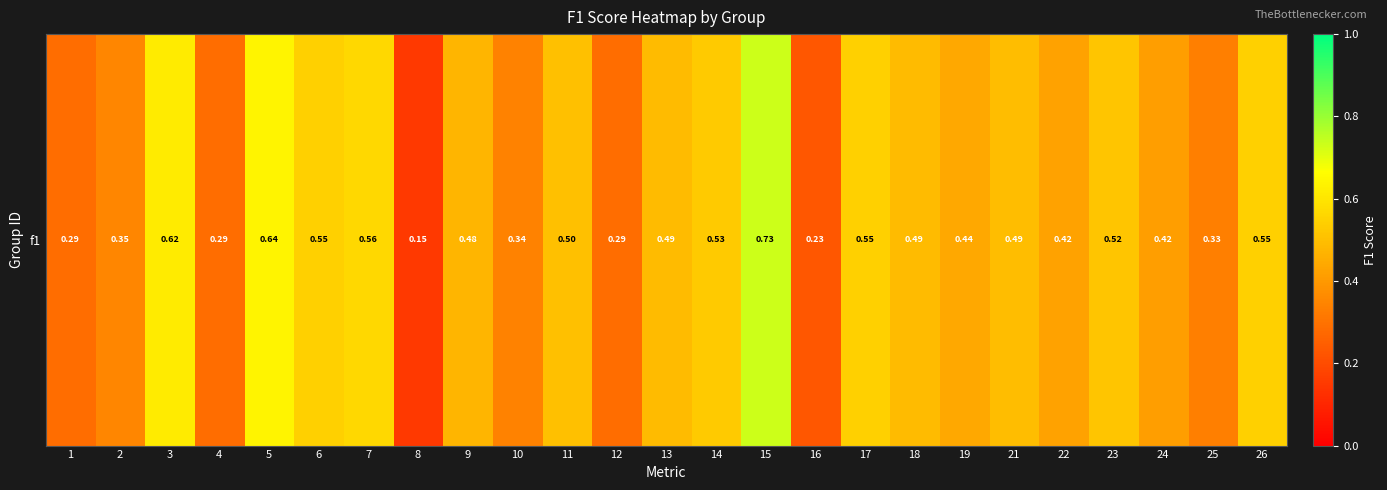

What is the smallest value displayed?

0.2